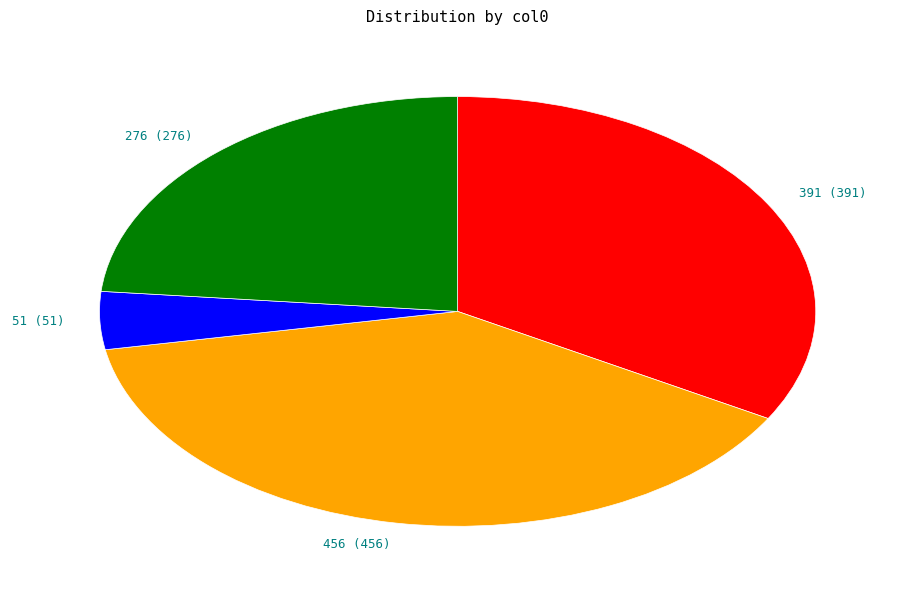

True or false: 391 accounts for 33% of the total.

True